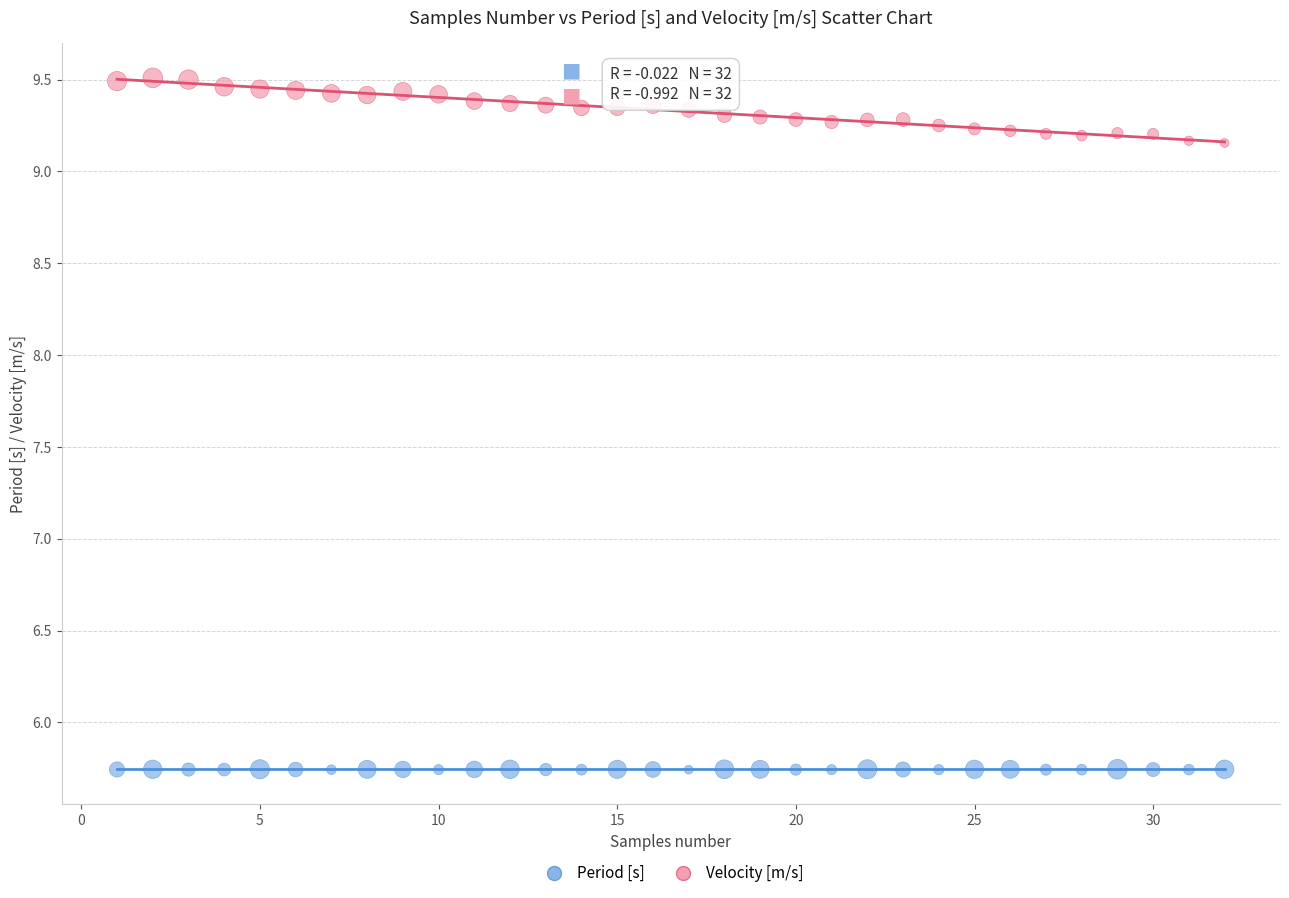

Which series contains the lowest Y value?

Period [s]